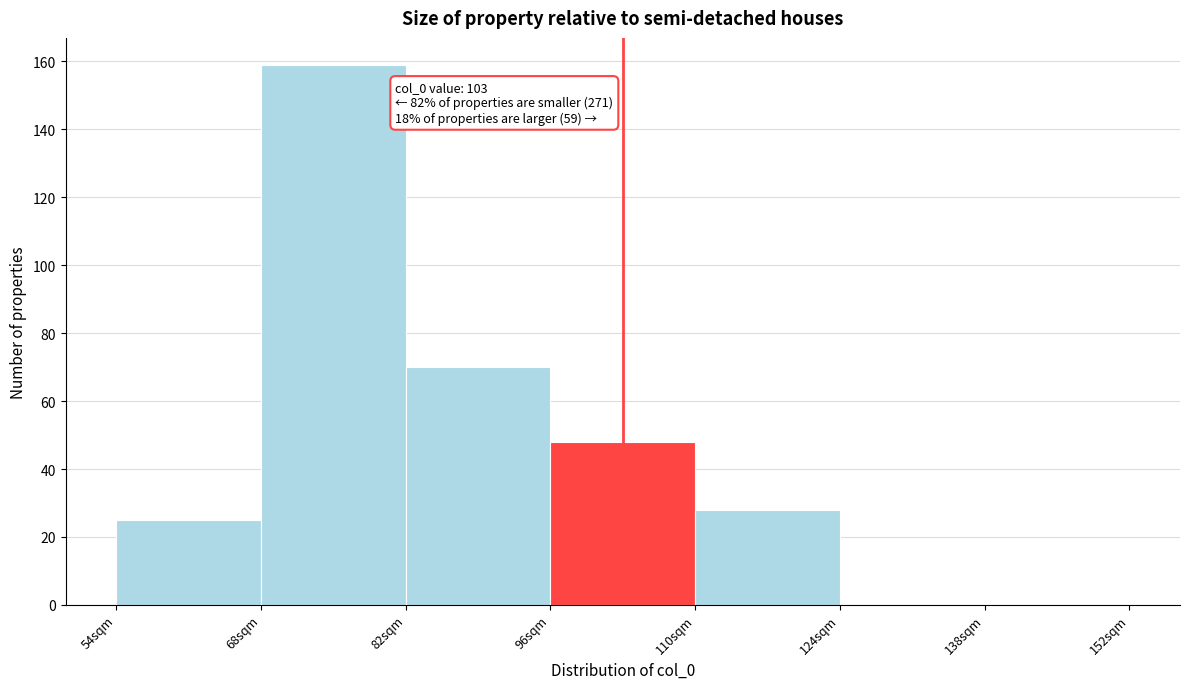

Which range on the x-axis has the tallest bar?

68 to 82